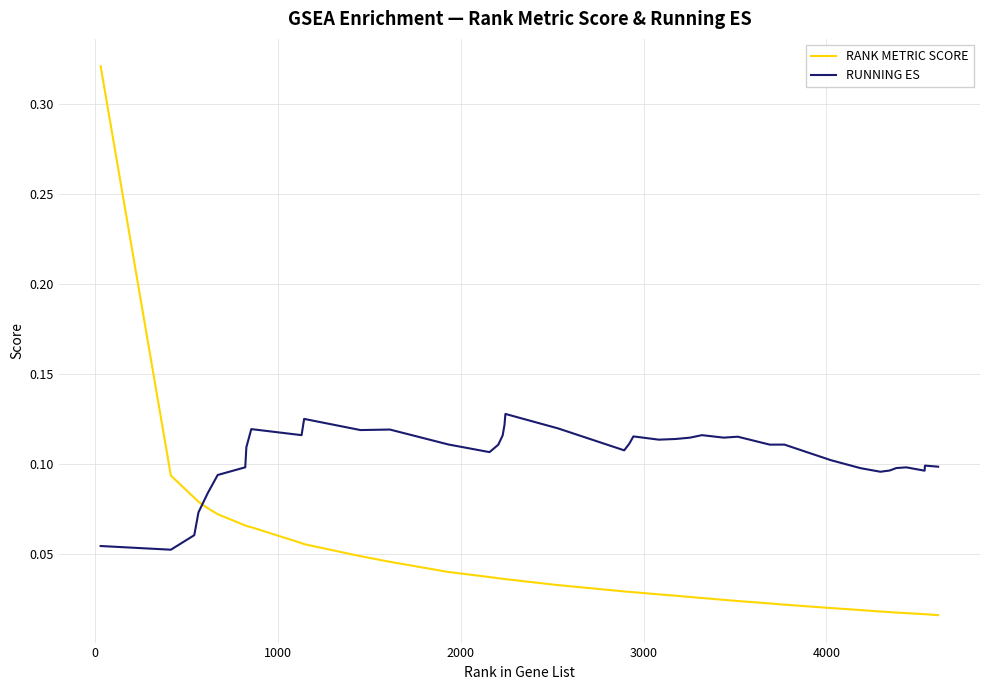

Which series ends up on top after the final intersection of RANK METRIC SCORE and RUNNING ES?

RUNNING ES